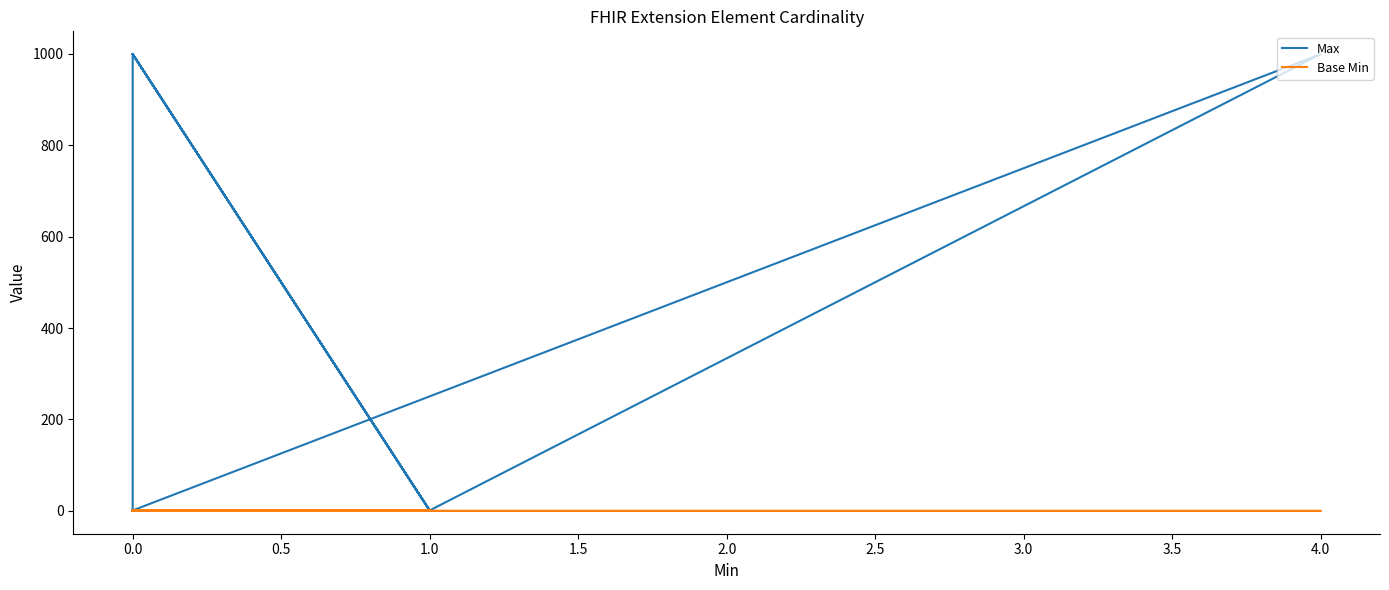

Does the chart have visible grid lines?

No